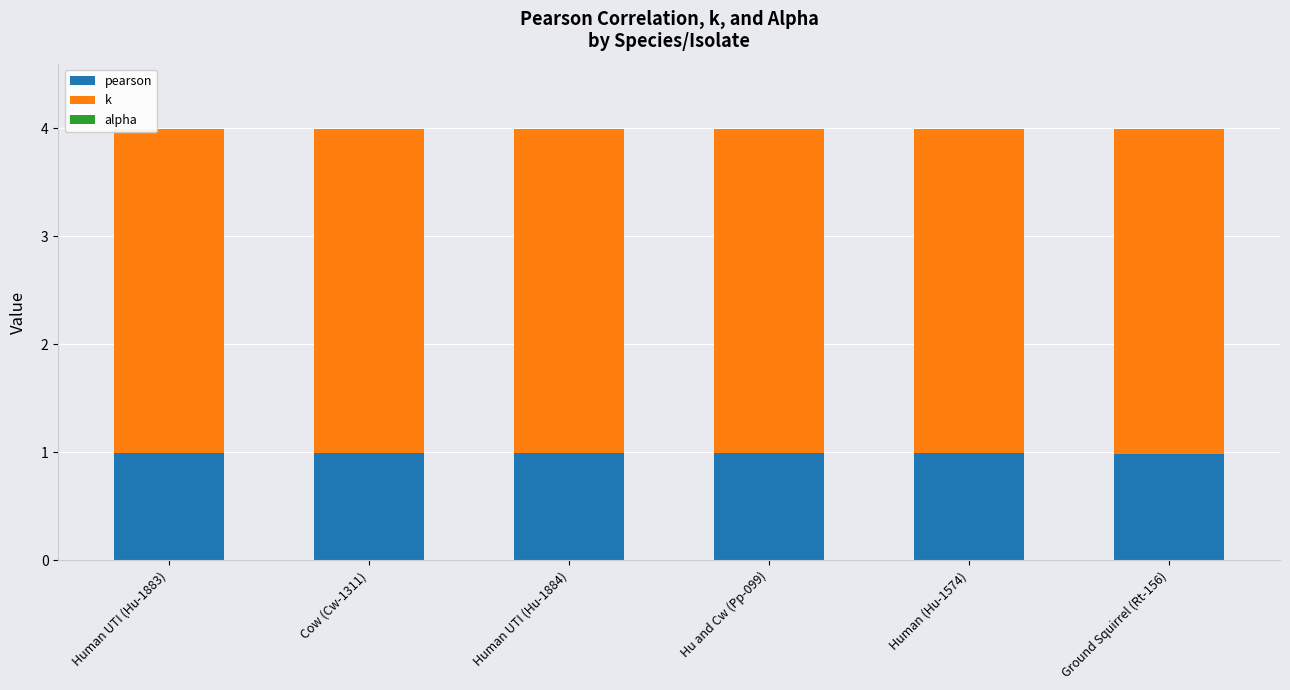

Reading right to left, transcribe the values for pearson.

Ground Squirrel (Rt-156)=1.0	Human (Hu-1574)=1.0	Hu and Cw (Pp-099)=1.0	Human UTI (Hu-1884)=1.0	Cow (Cw-1311)=1.0	Human UTI (Hu-1883)=1.0